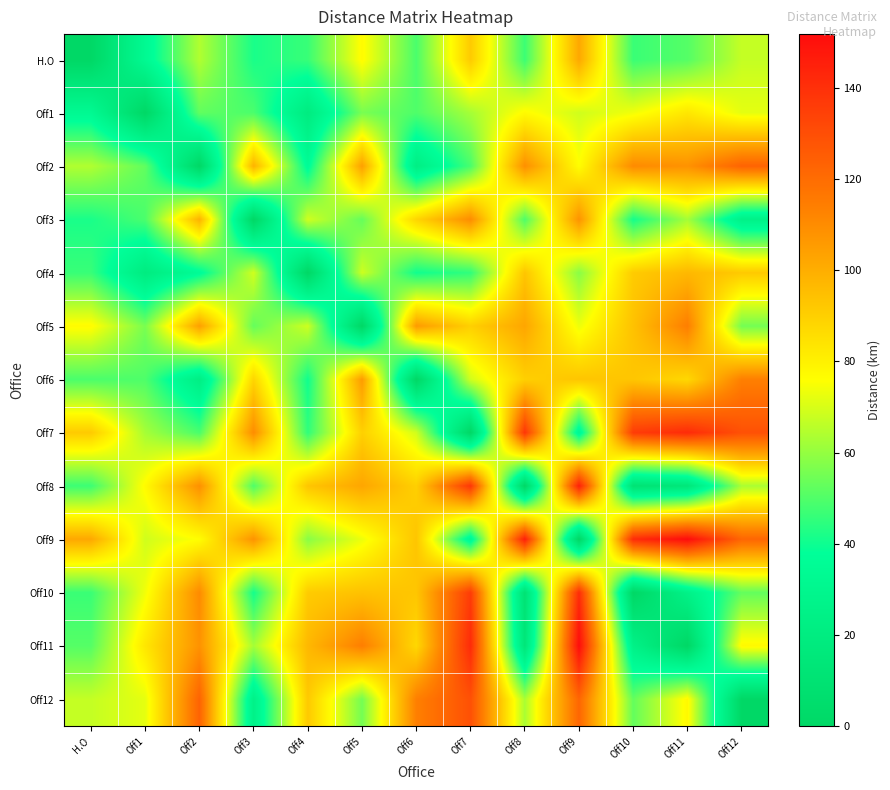

At Off11, list the series in order from largest to smallest.

Off9, Off7, Off5, Off2, Off4, Off6, Off1, Off12, Off3, H.O, Off10, Off8, Off11